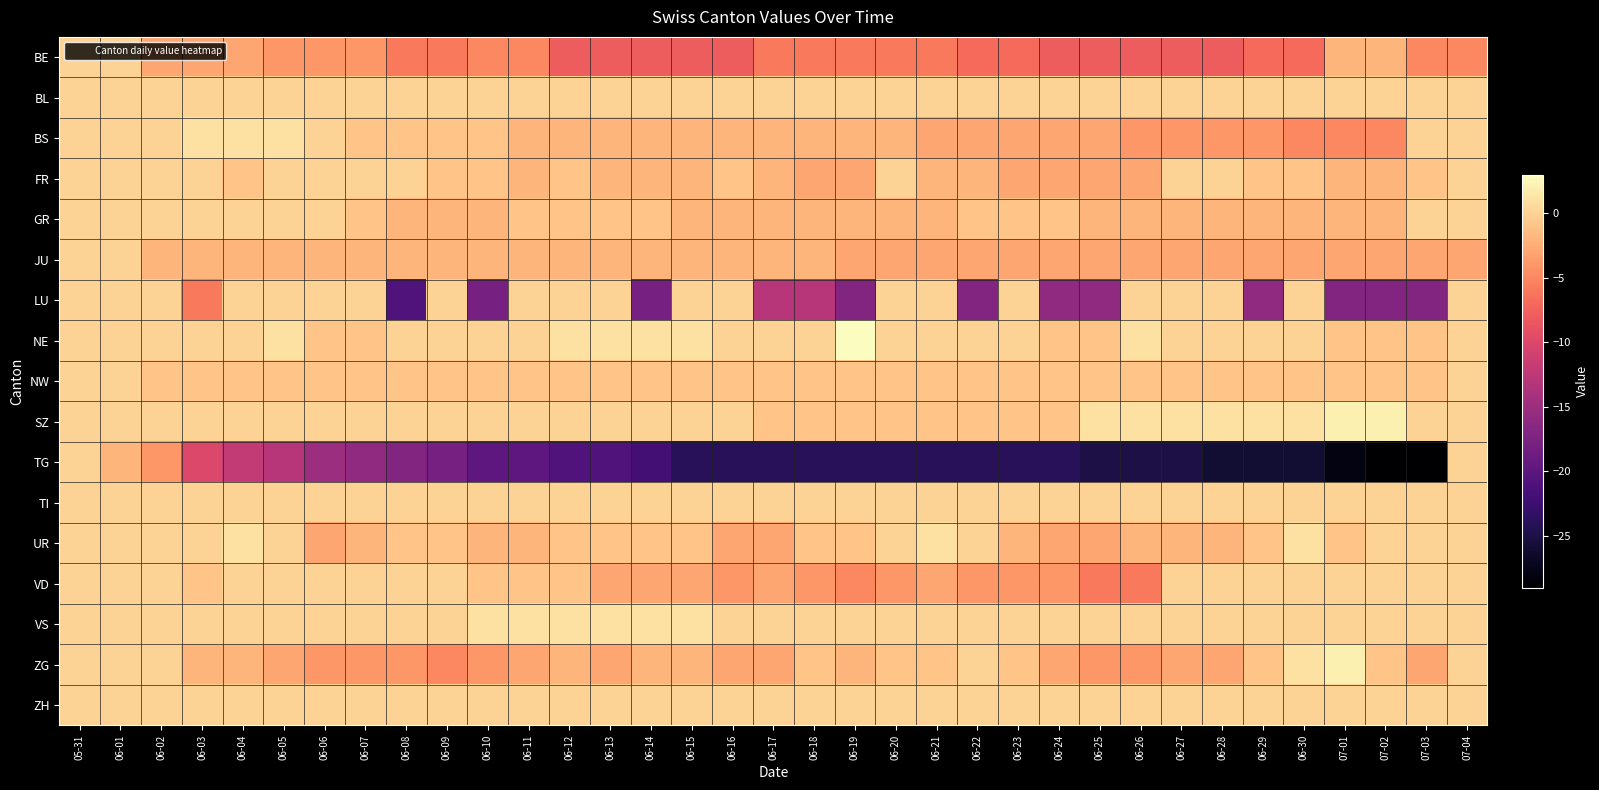

Reading left to right, list all the values displayed in this chart.

BE: 05-31=0	06-01=0	06-02=-3	06-03=-3	06-04=-3	06-05=-4	06-06=-4	06-07=-4	06-08=-6	06-09=-6	06-10=-5	06-11=-5	06-12=-8	06-13=-8	06-14=-8	06-15=-8	06-16=-8	06-17=-6	06-18=-6	06-19=-6	06-20=-6	06-21=-6	06-22=-7	06-23=-7	06-24=-8	06-25=-8	06-26=-8	06-27=-8	06-28=-8	06-29=-7	06-30=-7	07-01=-2	07-02=-2	07-03=-5	07-04=-5
BL: 05-31=0	06-01=0	06-02=0	06-03=0	06-04=0	06-05=0	06-06=0	06-07=0	06-08=0	06-09=0	06-10=0	06-11=0	06-12=0	06-13=0	06-14=0	06-15=0	06-16=0	06-17=0	06-18=0	06-19=0	06-20=0	06-21=0	06-22=0	06-23=0	06-24=0	06-25=0	06-26=0	06-27=0	06-28=0	06-29=0	06-30=0	07-01=0	07-02=0	07-03=0	07-04=0
BS: 05-31=0	06-01=0	06-02=0	06-03=1	06-04=1	06-05=1	06-06=0	06-07=-1	06-08=-1	06-09=-1	06-10=-1	06-11=-2	06-12=-2	06-13=-2	06-14=-2	06-15=-2	06-16=-2	06-17=-2	06-18=-2	06-19=-2	06-20=-2	06-21=-3	06-22=-3	06-23=-3	06-24=-3	06-25=-3	06-26=-4	06-27=-4	06-28=-4	06-29=-4	06-30=-5	07-01=-5	07-02=-5	07-03=0	07-04=0
FR: 05-31=0	06-01=0	06-02=0	06-03=0	06-04=-1	06-05=0	06-06=0	06-07=0	06-08=0	06-09=-1	06-10=-1	06-11=-2	06-12=-1	06-13=-2	06-14=-2	06-15=-2	06-16=-1	06-17=-2	06-18=-3	06-19=-3	06-20=0	06-21=-2	06-22=-2	06-23=-3	06-24=-3	06-25=-3	06-26=-3	06-27=0	06-28=0	06-29=-1	06-30=-1	07-01=-2	07-02=-2	07-03=-1	07-04=0
GR: 05-31=0	06-01=0	06-02=0	06-03=0	06-04=0	06-05=0	06-06=0	06-07=-1	06-08=-2	06-09=-2	06-10=-2	06-11=-1	06-12=-1	06-13=-1	06-14=-1	06-15=-2	06-16=-2	06-17=-2	06-18=-2	06-19=-2	06-20=-2	06-21=-2	06-22=-1	06-23=-1	06-24=-1	06-25=-2	06-26=-2	06-27=-2	06-28=-2	06-29=-2	06-30=-2	07-01=-2	07-02=-2	07-03=0	07-04=0
JU: 05-31=0	06-01=0	06-02=-2	06-03=-2	06-04=-2	06-05=-2	06-06=-2	06-07=-2	06-08=-2	06-09=-2	06-10=-2	06-11=-2	06-12=-2	06-13=-2	06-14=-2	06-15=-2	06-16=-2	06-17=-2	06-18=-2	06-19=-3	06-20=-3	06-21=-3	06-22=-3	06-23=-3	06-24=-3	06-25=-3	06-26=-3	06-27=-3	06-28=-3	06-29=-3	06-30=-3	07-01=-3	07-02=-3	07-03=-3	07-04=-3
LU: 05-31=0	06-01=0	06-02=0	06-03=-6	06-04=0	06-05=0	06-06=0	06-07=0	06-08=-21	06-09=0	06-10=-18	06-11=0	06-12=0	06-13=0	06-14=-18	06-15=0	06-16=0	06-17=-13	06-18=-13	06-19=-17	06-20=0	06-21=0	06-22=-17	06-23=0	06-24=-16	06-25=-16	06-26=0	06-27=0	06-28=0	06-29=-16	06-30=0	07-01=-17	07-02=-17	07-03=-17	07-04=0
NE: 05-31=0	06-01=0	06-02=0	06-03=0	06-04=0	06-05=1	06-06=-1	06-07=-1	06-08=0	06-09=0	06-10=0	06-11=0	06-12=1	06-13=1	06-14=1	06-15=1	06-16=0	06-17=0	06-18=0	06-19=3	06-20=0	06-21=0	06-22=0	06-23=0	06-24=-1	06-25=-1	06-26=1	06-27=0	06-28=0	06-29=0	06-30=0	07-01=-1	07-02=-1	07-03=-1	07-04=0
NW: 05-31=0	06-01=0	06-02=-1	06-03=-1	06-04=-1	06-05=-1	06-06=-1	06-07=-1	06-08=-1	06-09=-1	06-10=-1	06-11=-1	06-12=-1	06-13=-1	06-14=-1	06-15=-1	06-16=-1	06-17=-1	06-18=-1	06-19=-1	06-20=-1	06-21=-1	06-22=-1	06-23=-1	06-24=-1	06-25=-1	06-26=-1	06-27=-1	06-28=-1	06-29=-1	06-30=-1	07-01=-1	07-02=-1	07-03=-1	07-04=0
SZ: 05-31=0	06-01=0	06-02=0	06-03=0	06-04=0	06-05=0	06-06=0	06-07=0	06-08=0	06-09=0	06-10=0	06-11=0	06-12=0	06-13=0	06-14=0	06-15=0	06-16=0	06-17=-1	06-18=-1	06-19=-1	06-20=-1	06-21=-1	06-22=-1	06-23=-1	06-24=-1	06-25=1	06-26=1	06-27=1	06-28=1	06-29=1	06-30=1	07-01=2	07-02=2	07-03=0	07-04=0
TG: 05-31=0	06-01=-2	06-02=-4	06-03=-10	06-04=-12	06-05=-13	06-06=-15	06-07=-16	06-08=-17	06-09=-18	06-10=-20	06-11=-20	06-12=-21	06-13=-21	06-14=-22	06-15=-24	06-16=-24	06-17=-24	06-18=-24	06-19=-24	06-20=-24	06-21=-24	06-22=-24	06-23=-24	06-24=-24	06-25=-25	06-26=-25	06-27=-25	06-28=-26	06-29=-26	06-30=-26	07-01=-28	07-02=-29	07-03=-29	07-04=0
TI: 05-31=0	06-01=0	06-02=0	06-03=0	06-04=0	06-05=0	06-06=0	06-07=0	06-08=0	06-09=0	06-10=0	06-11=0	06-12=0	06-13=0	06-14=0	06-15=0	06-16=0	06-17=0	06-18=0	06-19=0	06-20=0	06-21=0	06-22=0	06-23=0	06-24=0	06-25=0	06-26=0	06-27=0	06-28=0	06-29=0	06-30=0	07-01=0	07-02=0	07-03=0	07-04=0
UR: 05-31=0	06-01=0	06-02=0	06-03=0	06-04=1	06-05=0	06-06=-3	06-07=-2	06-08=-1	06-09=-1	06-10=-2	06-11=-2	06-12=-1	06-13=-1	06-14=-1	06-15=-1	06-16=-3	06-17=-3	06-18=-1	06-19=-1	06-20=0	06-21=1	06-22=0	06-23=-2	06-24=-3	06-25=-3	06-26=-2	06-27=-2	06-28=-2	06-29=-1	06-30=1	07-01=-1	07-02=0	07-03=0	07-04=0
VD: 05-31=0	06-01=0	06-02=0	06-03=-1	06-04=0	06-05=0	06-06=0	06-07=0	06-08=0	06-09=0	06-10=-1	06-11=-1	06-12=-1	06-13=-3	06-14=-3	06-15=-3	06-16=-4	06-17=-3	06-18=-4	06-19=-5	06-20=-4	06-21=-3	06-22=-4	06-23=-4	06-24=-4	06-25=-6	06-26=-6	06-27=0	06-28=0	06-29=0	06-30=0	07-01=0	07-02=0	07-03=0	07-04=0
VS: 05-31=0	06-01=0	06-02=0	06-03=0	06-04=0	06-05=0	06-06=0	06-07=0	06-08=0	06-09=0	06-10=1	06-11=1	06-12=1	06-13=1	06-14=1	06-15=1	06-16=0	06-17=0	06-18=0	06-19=0	06-20=0	06-21=0	06-22=0	06-23=0	06-24=0	06-25=0	06-26=0	06-27=0	06-28=0	06-29=0	06-30=0	07-01=0	07-02=0	07-03=0	07-04=0
ZG: 05-31=0	06-01=0	06-02=0	06-03=-2	06-04=-2	06-05=-3	06-06=-4	06-07=-4	06-08=-4	06-09=-5	06-10=-4	06-11=-3	06-12=-2	06-13=-3	06-14=-2	06-15=-2	06-16=-3	06-17=-3	06-18=-1	06-19=-2	06-20=-1	06-21=-1	06-22=0	06-23=-1	06-24=-3	06-25=-4	06-26=-4	06-27=-3	06-28=-3	06-29=-1	06-30=1	07-01=2	07-02=-1	07-03=-3	07-04=0
ZH: 05-31=0	06-01=0	06-02=0	06-03=0	06-04=0	06-05=0	06-06=0	06-07=0	06-08=0	06-09=0	06-10=0	06-11=0	06-12=0	06-13=0	06-14=0	06-15=0	06-16=0	06-17=0	06-18=0	06-19=0	06-20=0	06-21=0	06-22=0	06-23=0	06-24=0	06-25=0	06-26=0	06-27=0	06-28=0	06-29=0	06-30=0	07-01=0	07-02=0	07-03=0	07-04=0